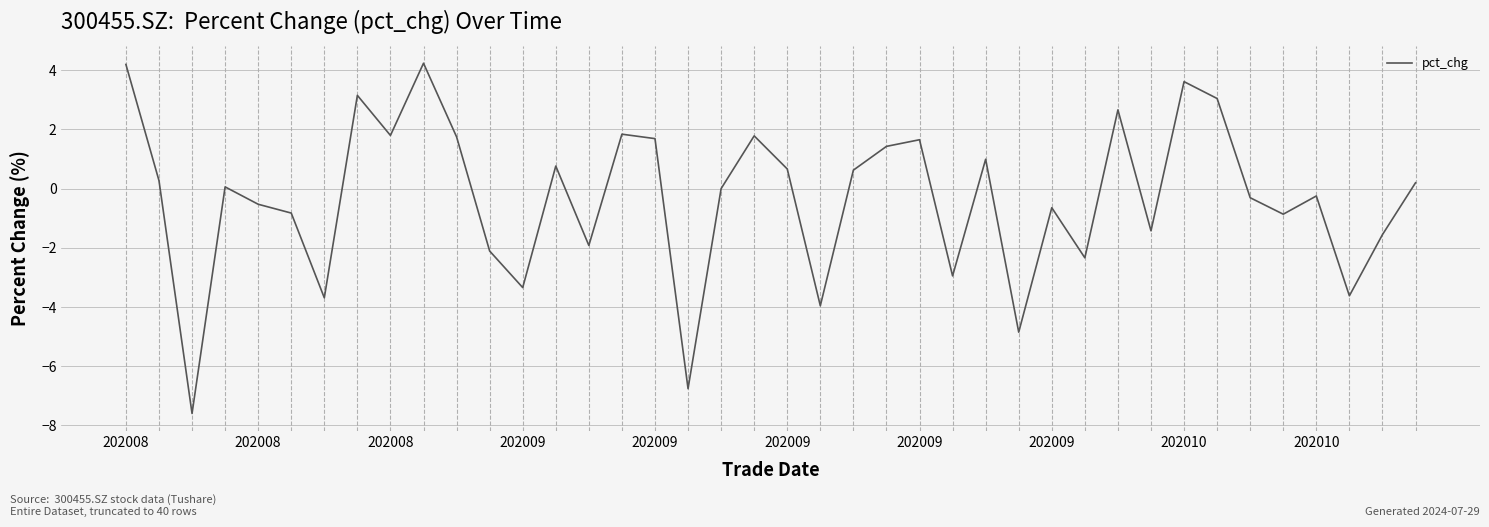

What is the maximum value shown in the chart?

4.2